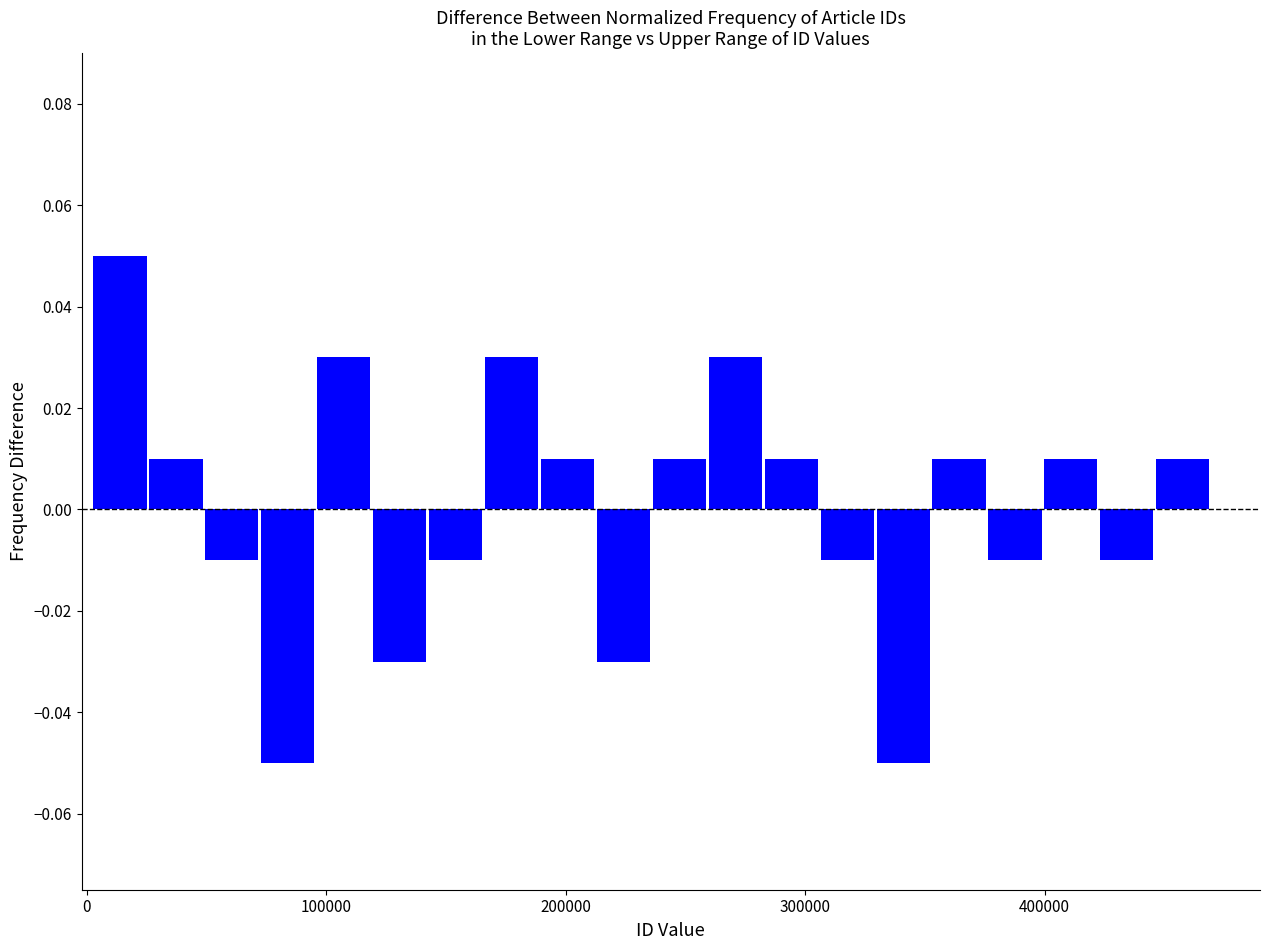

Read against the x-axis, roughly where is the centre of the tallest bar?

10000